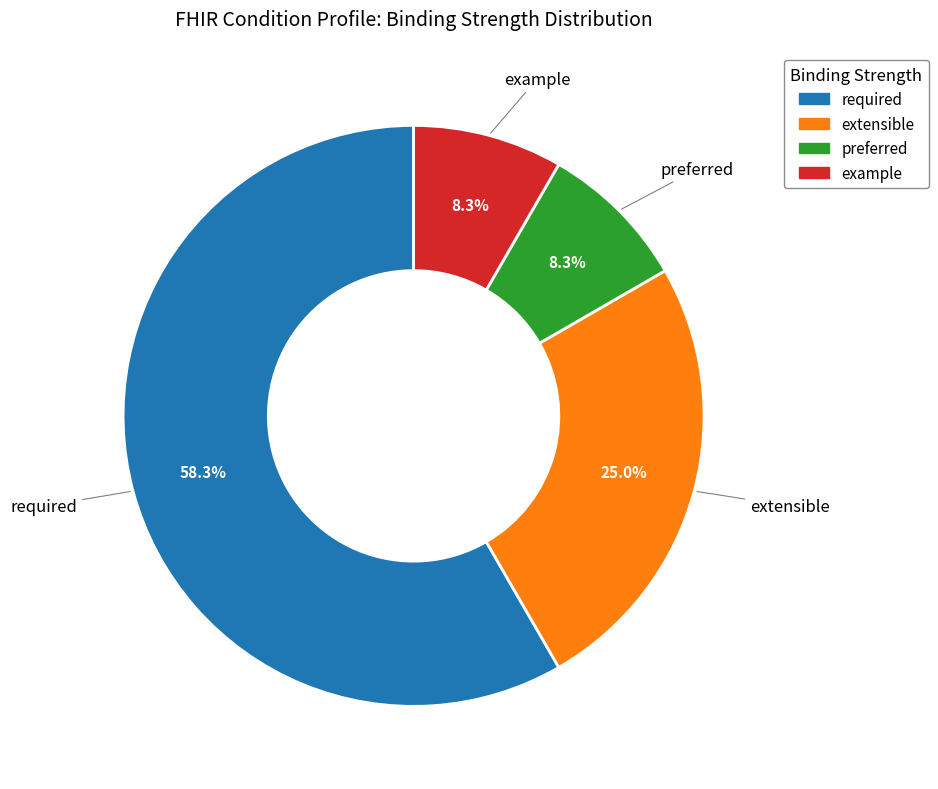

Which slice represents more than half of the pie?

required